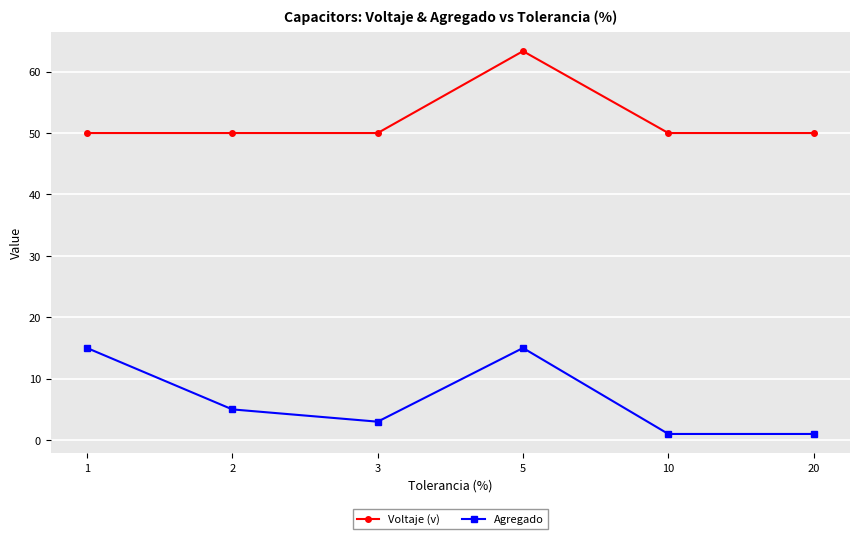

What is the average value of the Voltaje (v) series?

52.2